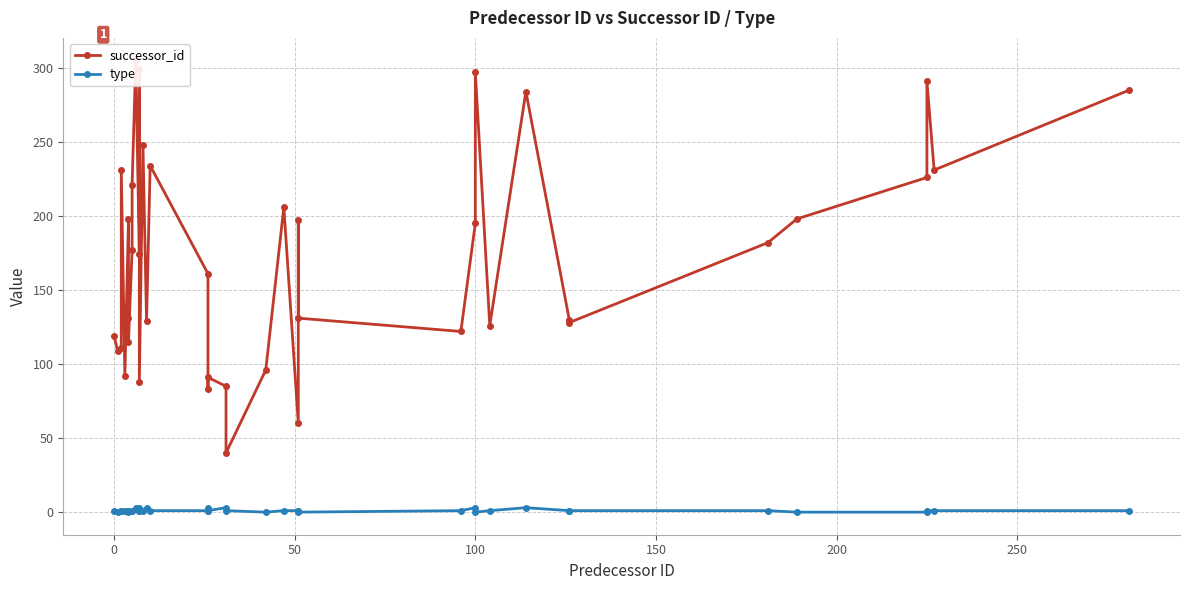

How many positive values does the type series have?

33